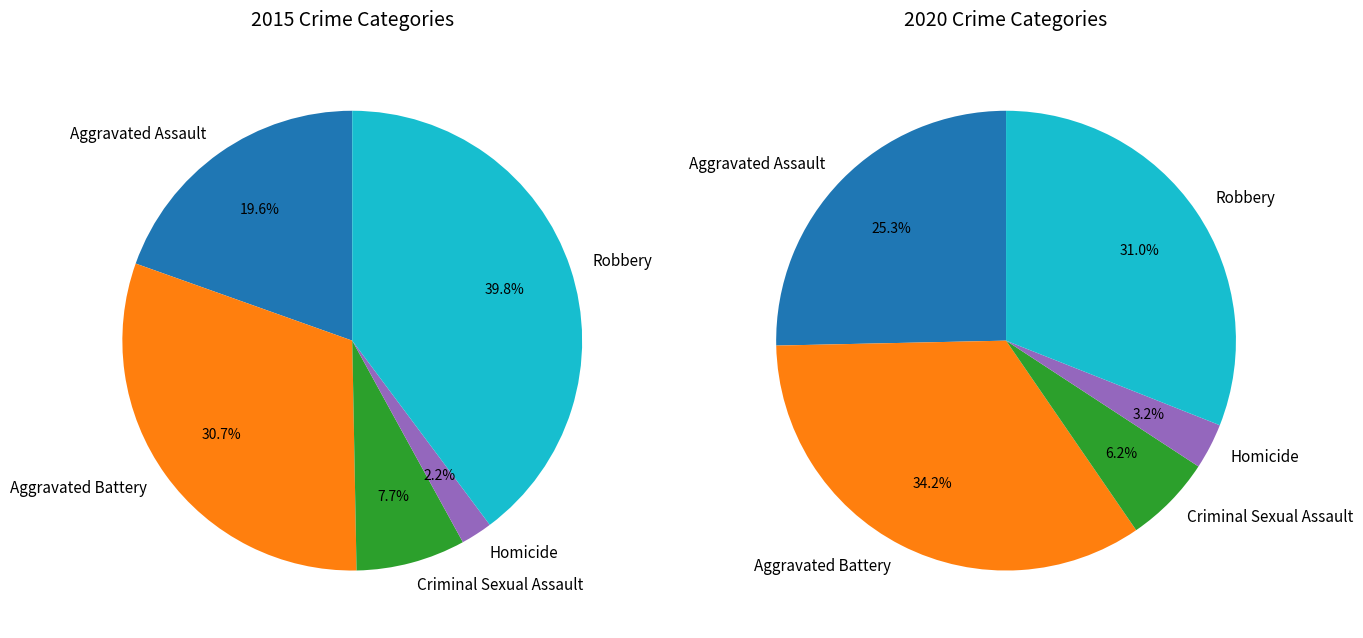

Combined, do values_2015 and 3 account for over 50%?

No